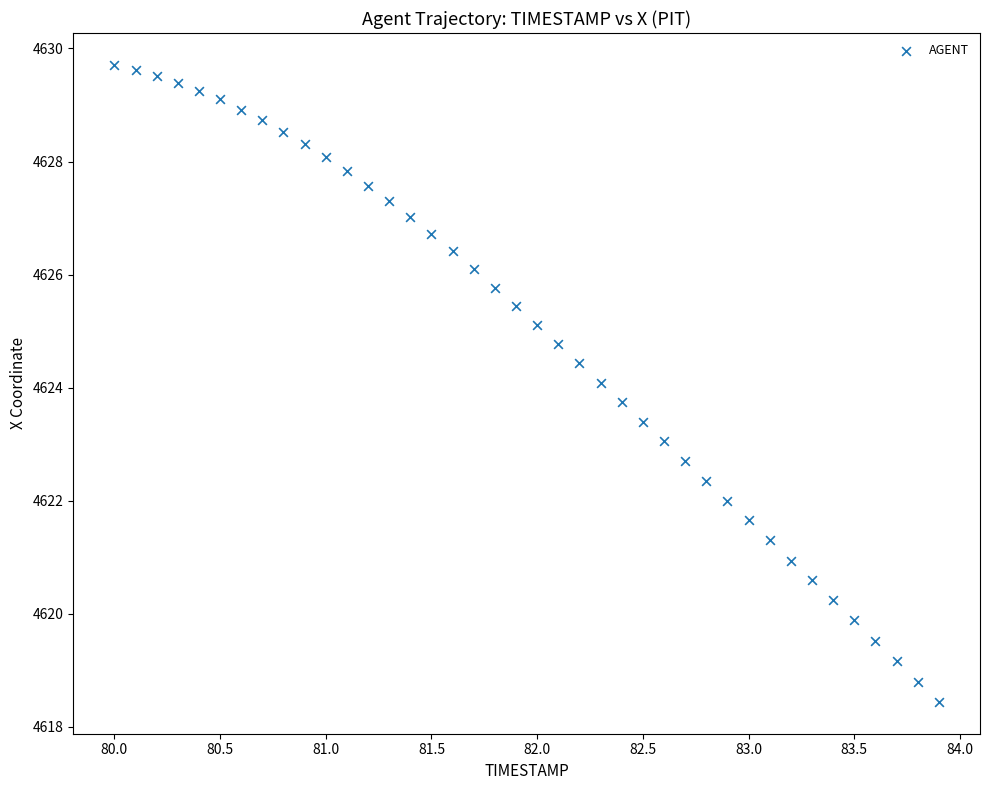

What is the range of X values (max minus min)?

3.9